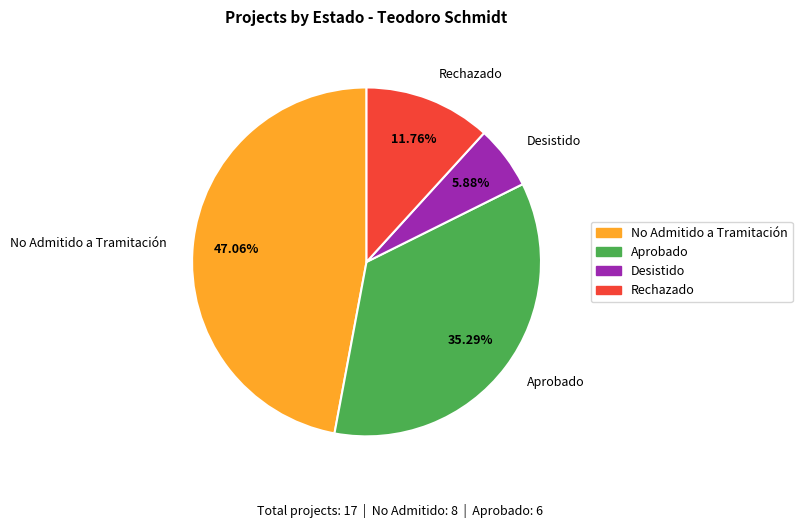

Between No Admitido a Tramitación and Aprobado, which is larger?

No Admitido a Tramitación